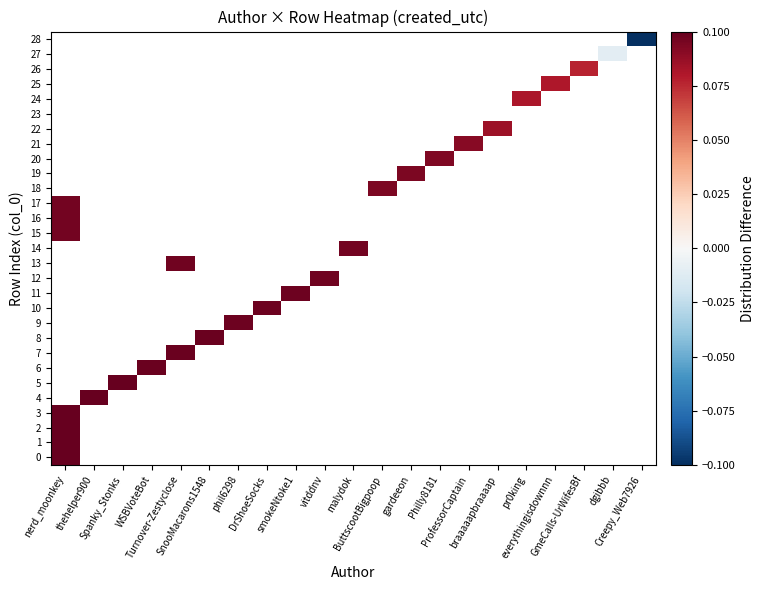

What is the spread (max minus min) of values at phil6298?

0.1